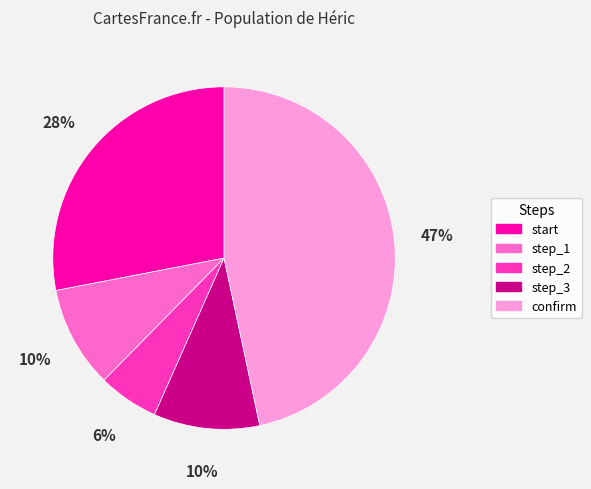

Which has a higher value, step_1 or start?

start